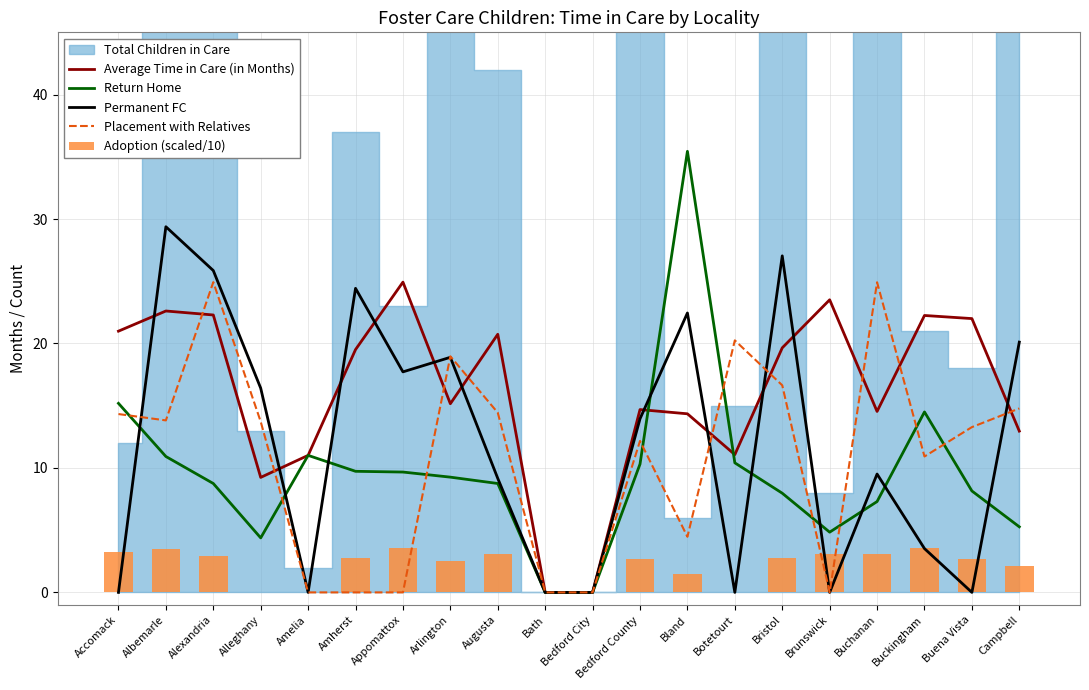

What is the difference between the Average Time in Care (in Months) values at Bedford County and Arlington?

0.5